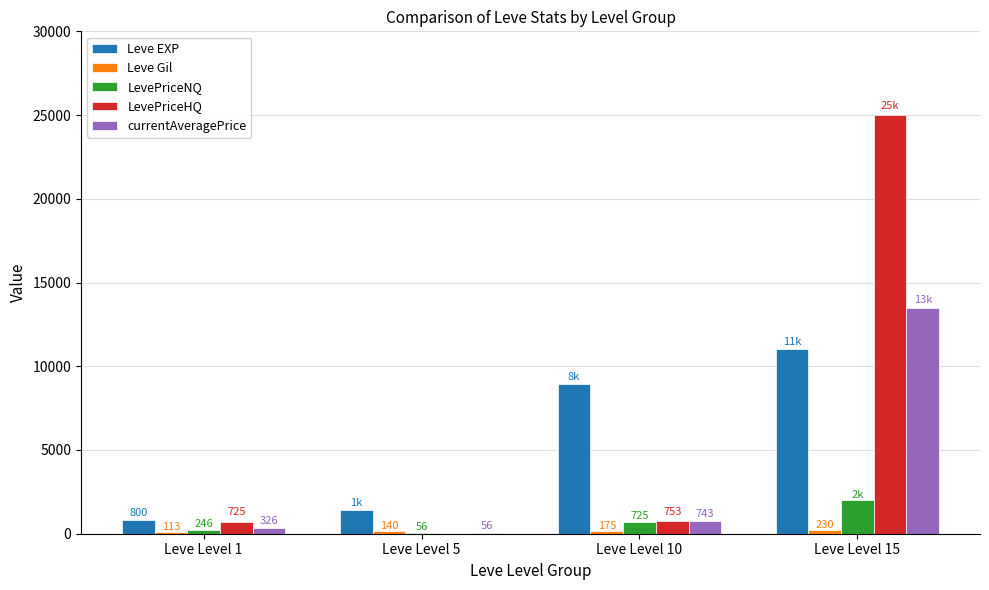

Which series changed the most between Leve Level 5 and Leve Level 10?

Leve EXP